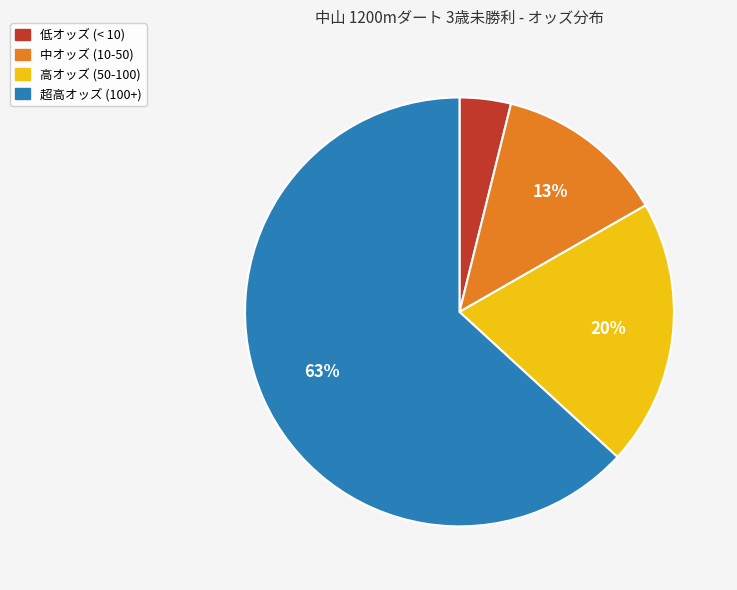

Is there any slice that represents more than half of the pie?

Yes